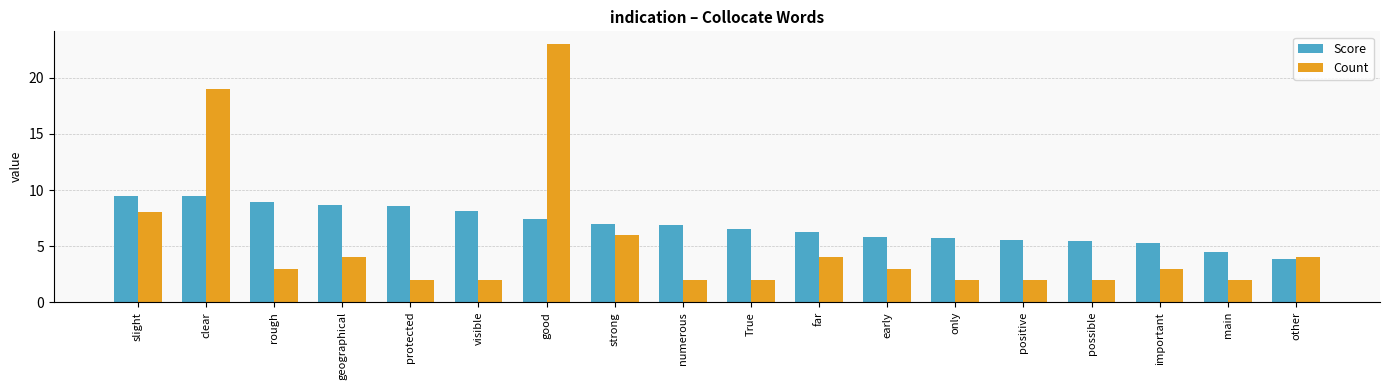

The Score series shows 1.5 at possible. True or false?

False